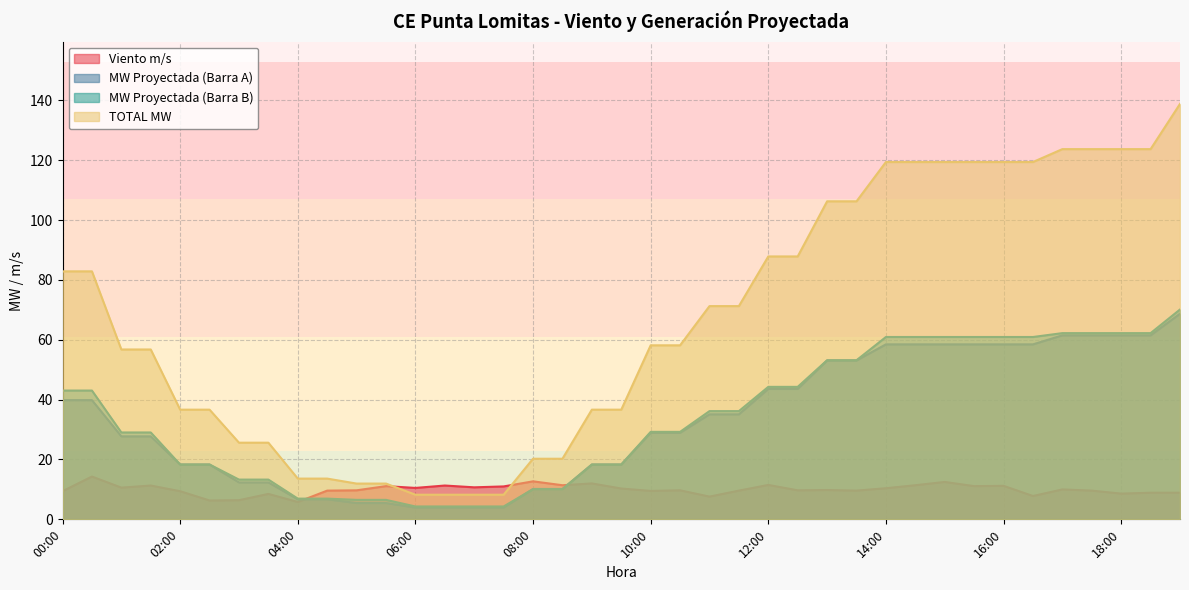

Read the MW Proyectada (Barra A) value at 17:30.

61.5